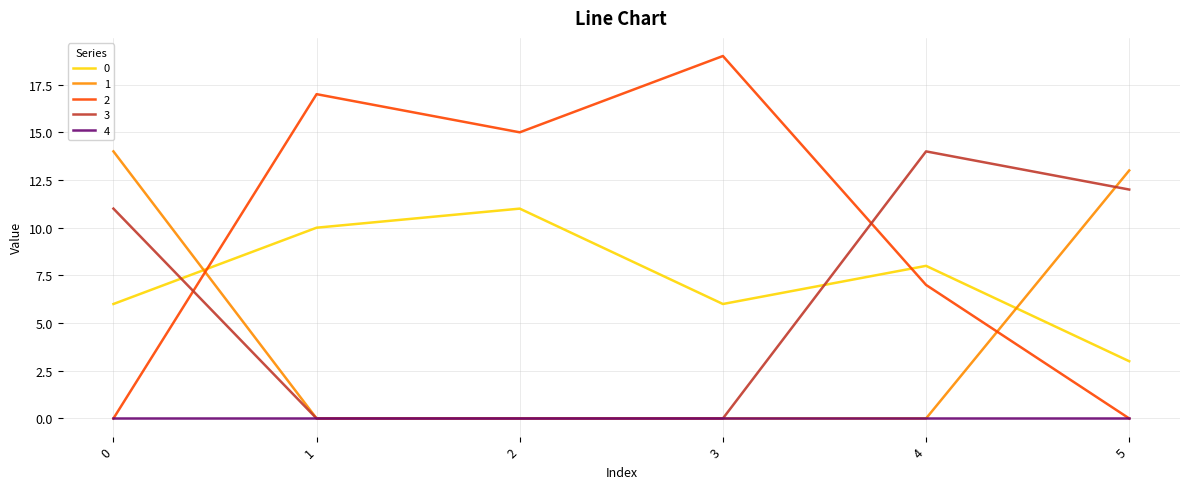

True or false: 2 has a value of 15 at 2.

True